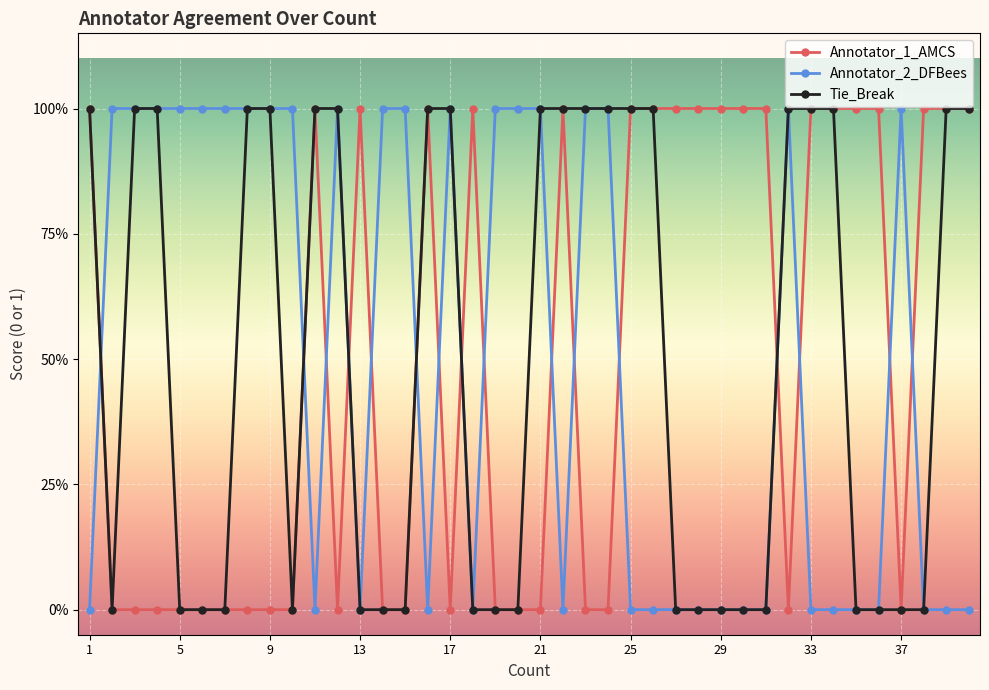

What are all the series names shown in the legend?

Annotator_1_AMCS, Annotator_2_DFBees, Tie_Break